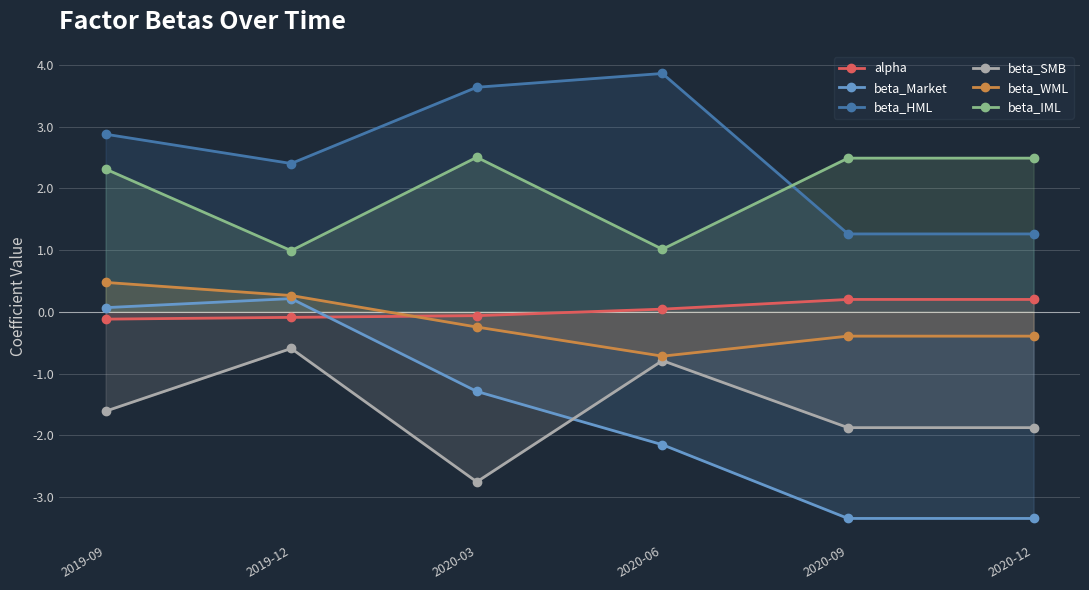

How many lines are shown in the chart?

6